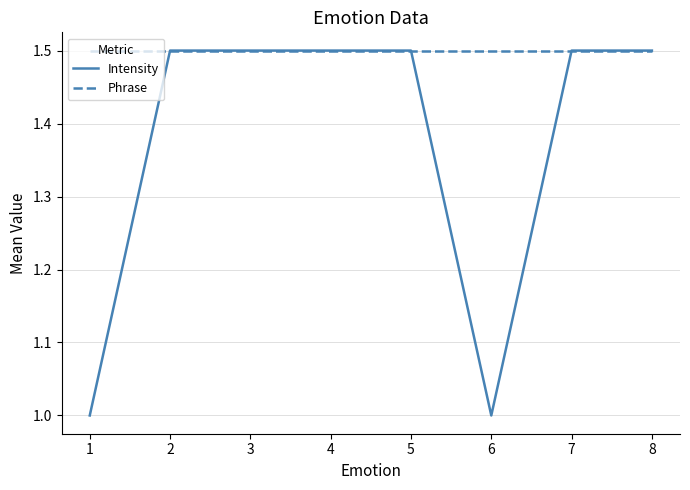

What is the spread (max minus min) of values at 6?

0.5